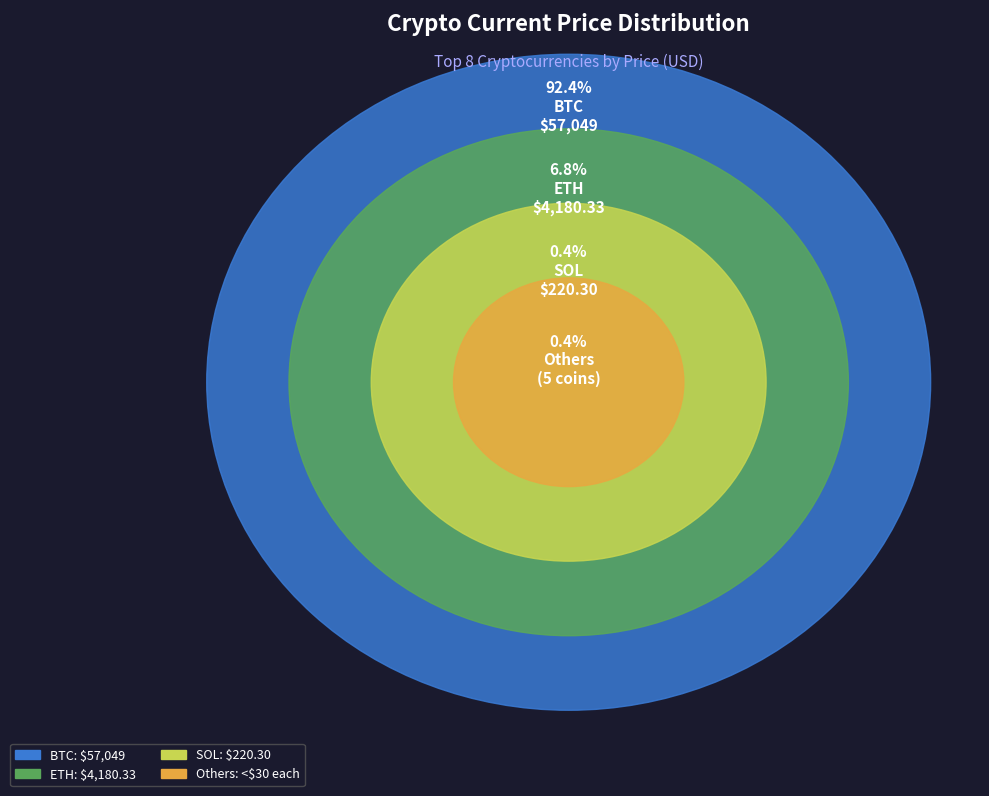

Is it true that doge is 1% of the pie?

False